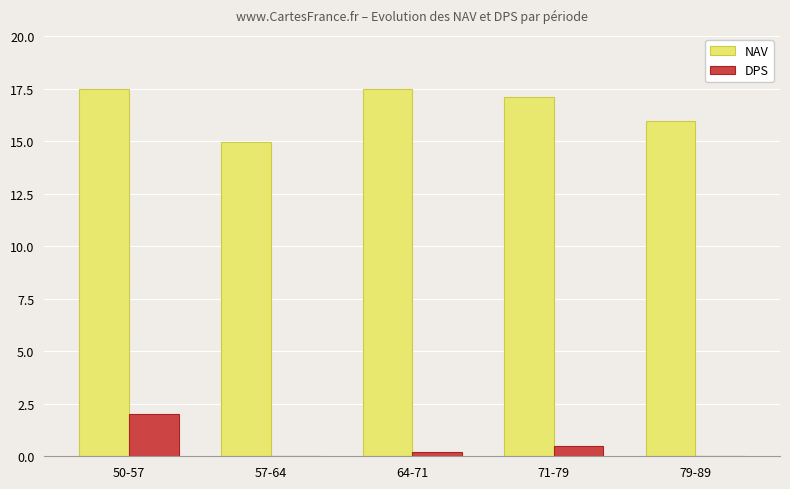

How many categories are shown in the chart?

5